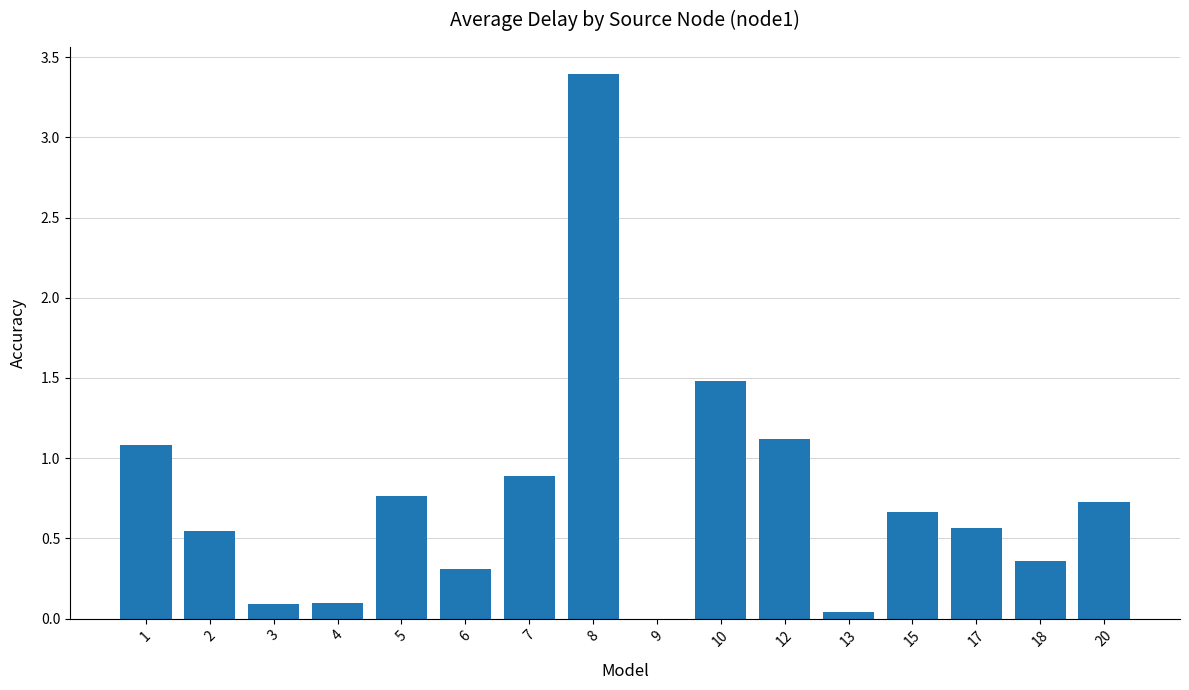

What is the sum of all values?

12.1